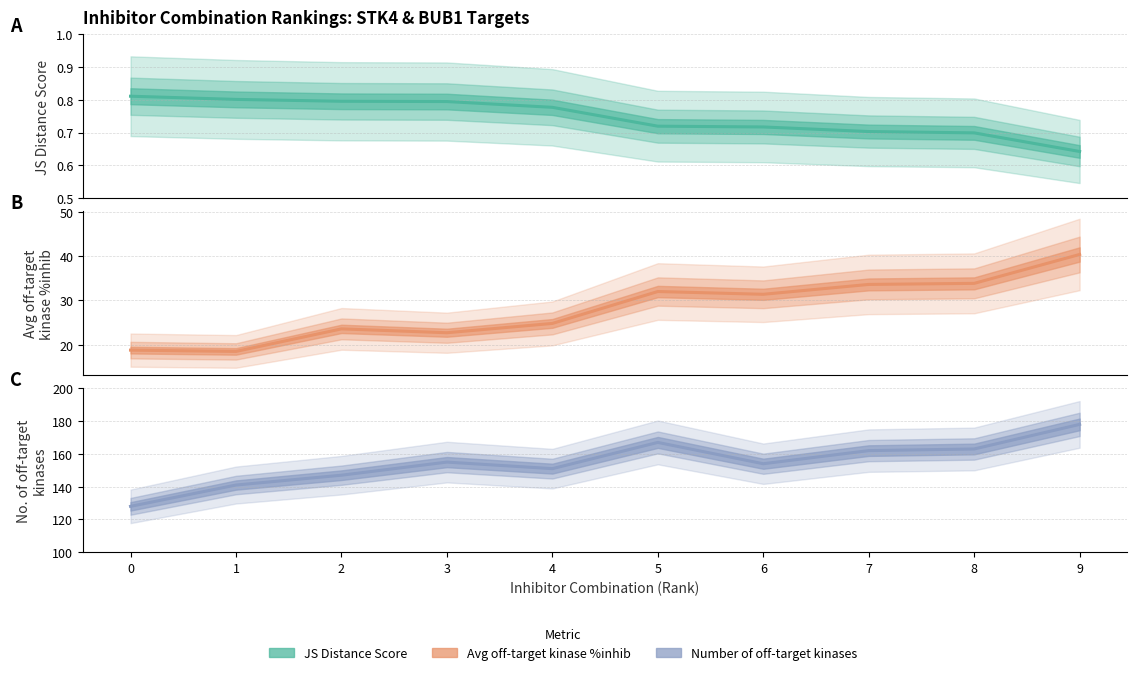

At which category does Avg off-target kinase %inhib reach its first local valley?

1